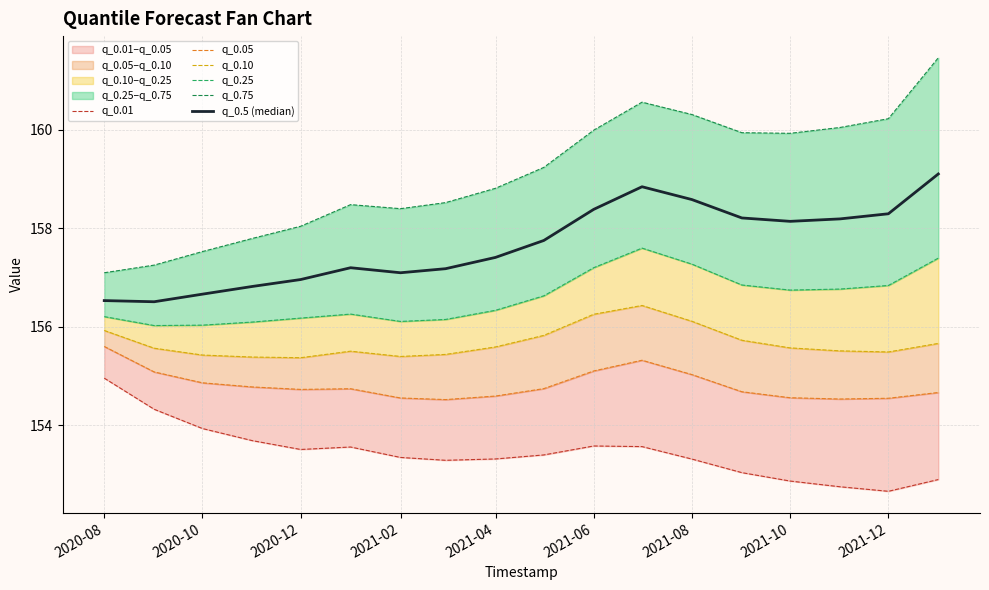

Reading right to left, extract all data points from this chart.

q_0.01: 152.9	152.7	152.7	152.9	153.0	153.3	153.6	153.6	153.4	153.3	153.3	153.3	153.6	153.5	153.7	153.9	154.3	155.0
q_0.05: 154.7	154.5	154.5	154.6	154.7	155.0	155.3	155.1	154.7	154.6	154.5	154.6	154.7	154.7	154.8	154.9	155.1	155.6
q_0.10: 155.7	155.5	155.5	155.6	155.7	156.1	156.4	156.3	155.8	155.6	155.4	155.4	155.5	155.4	155.4	155.4	155.6	155.9
q_0.25: 157.4	156.8	156.8	156.7	156.8	157.3	157.6	157.2	156.6	156.3	156.1	156.1	156.3	156.2	156.1	156.0	156.0	156.2
q_0.75: 161.5	160.2	160.0	159.9	159.9	160.3	160.6	160.0	159.2	158.8	158.5	158.4	158.5	158.0	157.8	157.5	157.2	157.1
q_0.5 (median): 159.1	158.3	158.2	158.1	158.2	158.6	158.8	158.4	157.7	157.4	157.2	157.1	157.2	157.0	156.8	156.7	156.5	156.5